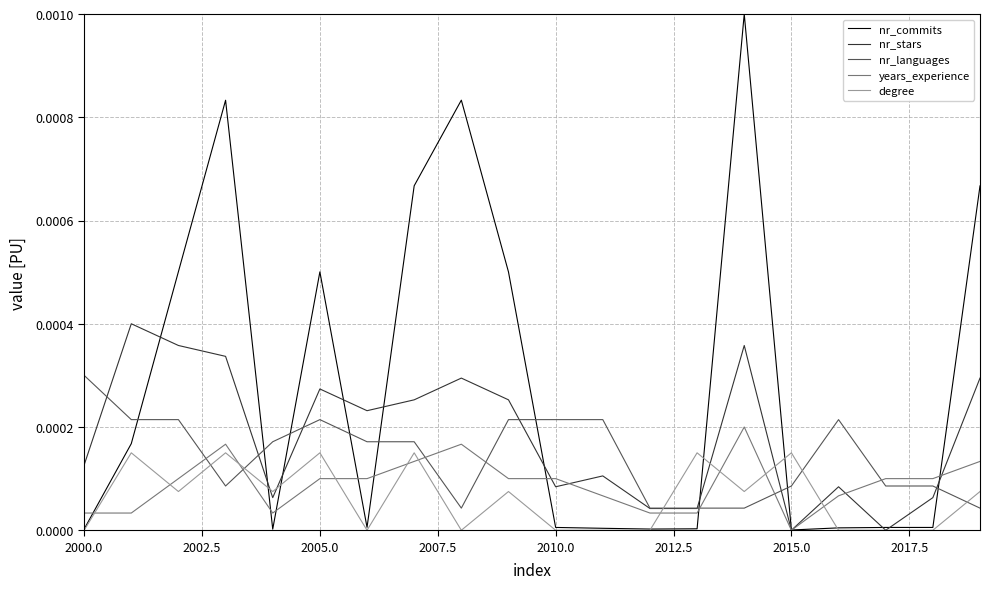

What are all the series names shown in the legend?

nr_commits, nr_stars, nr_languages, years_experience, degree